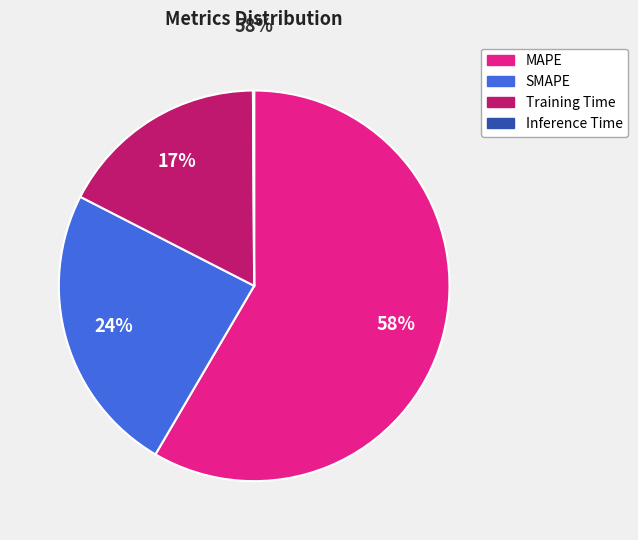

Which category has the biggest portion of the pie?

MAPE